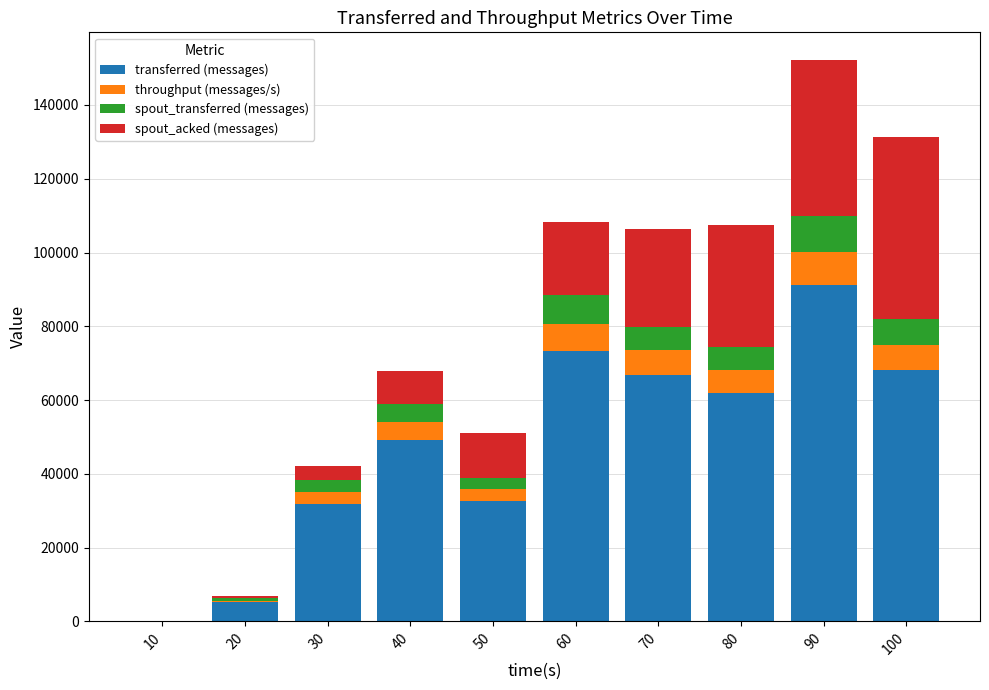

What is the maximum value for transferred (messages)?

91140